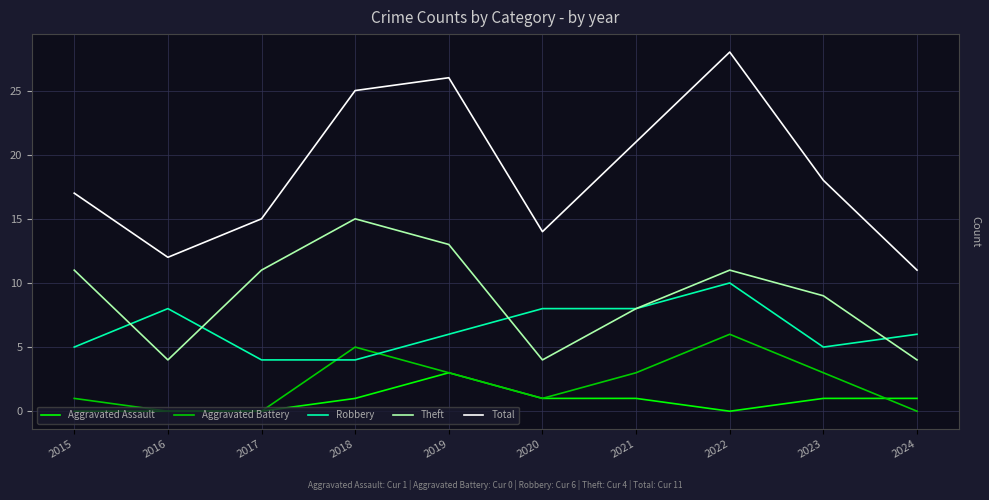

Rank the series by their maximum value, from highest to lowest.

Total, Theft, Robbery, Aggravated Battery, Aggravated Assault